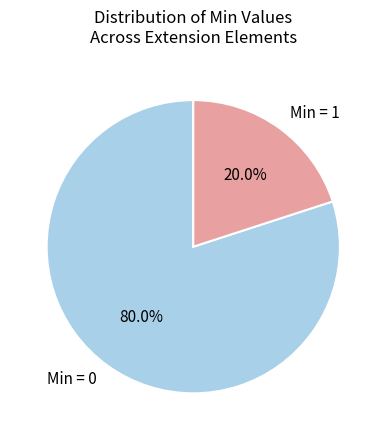

What is the total percentage of Min = 1 and Min = 0?

100.0%